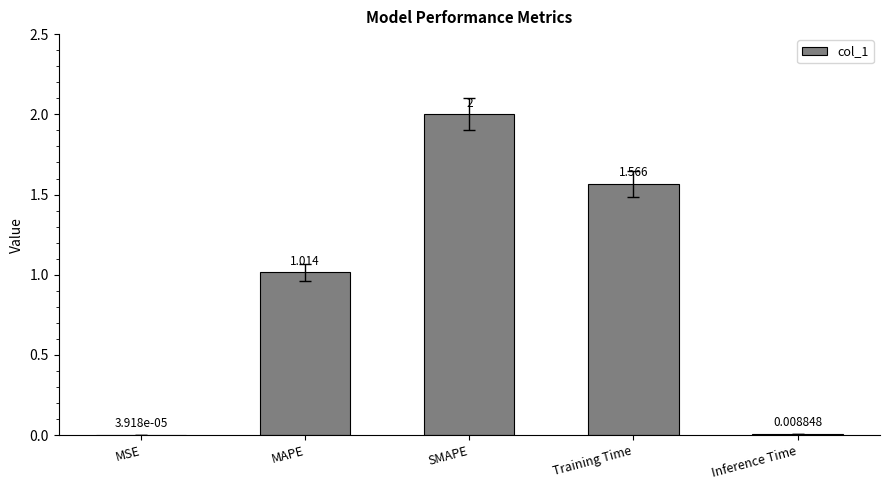

Between MSE and Inference Time, which is larger?

Inference Time